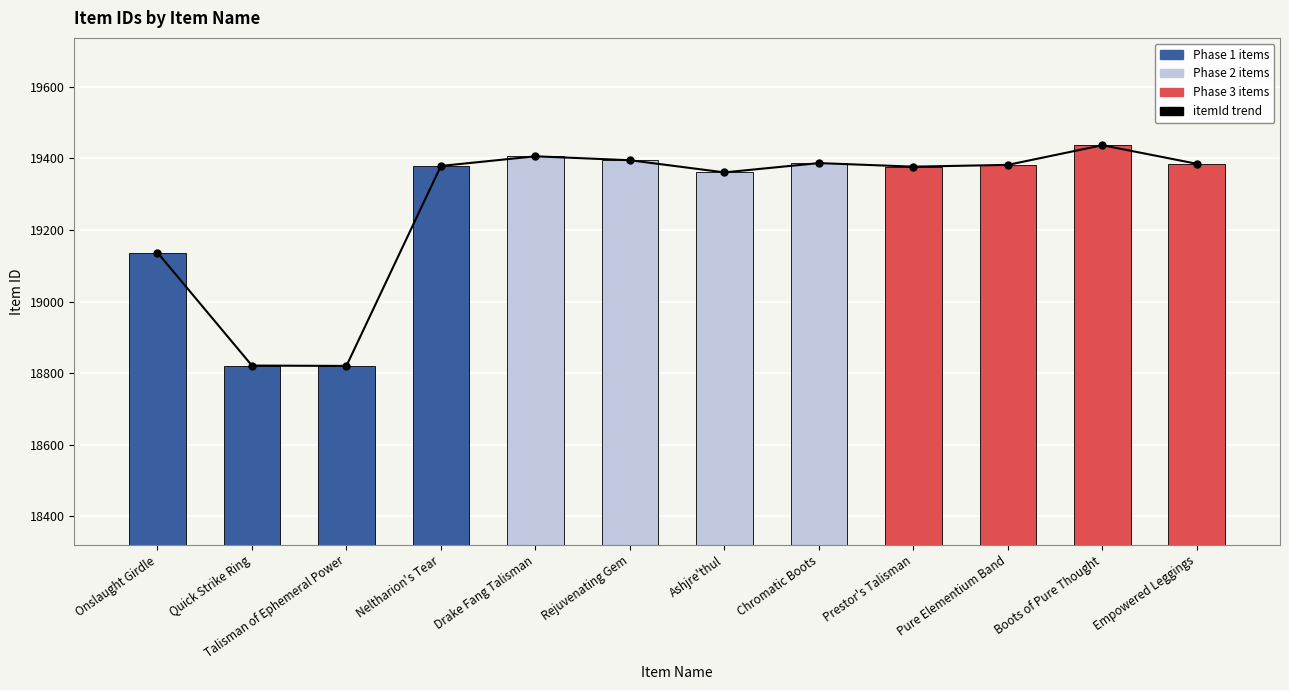

What is the minimum value shown in the chart?

18820